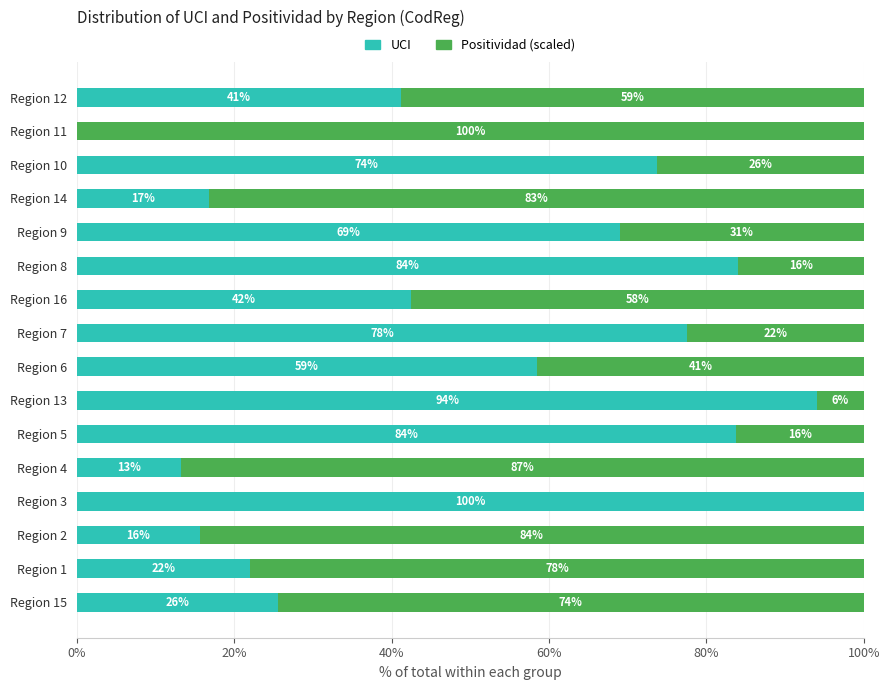

What is the total value across all series at Region 9?

100.0